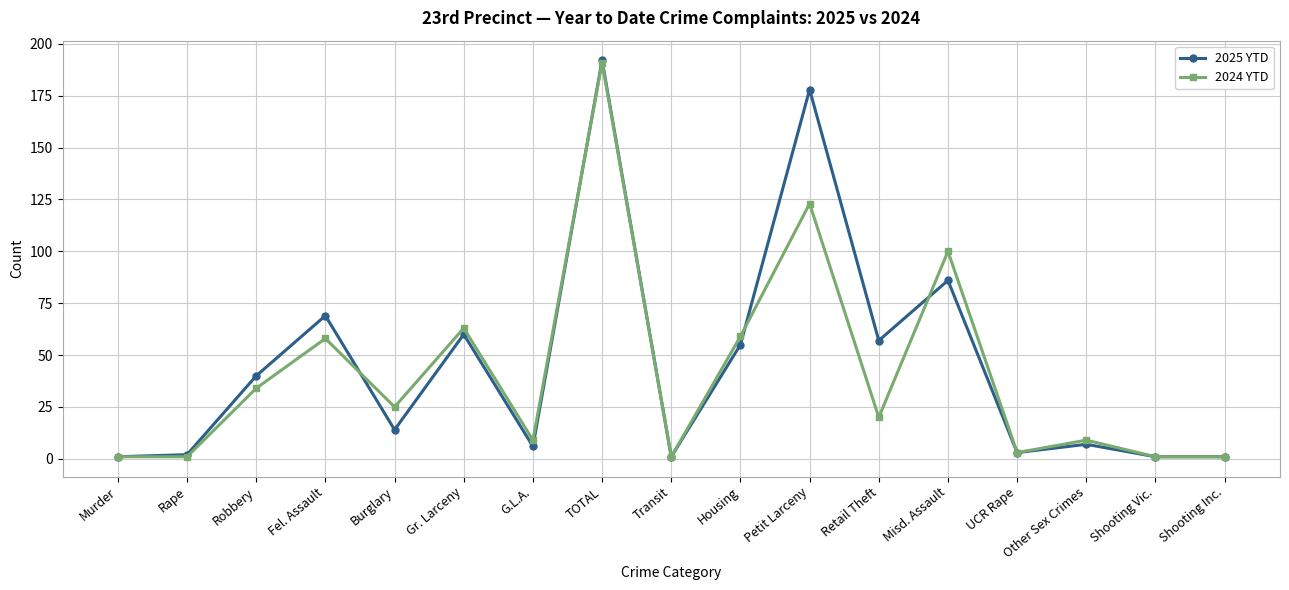

Is the value of 2024 YTD at Fel. Assault greater than the value of 2025 YTD at Shooting Inc.?

Yes